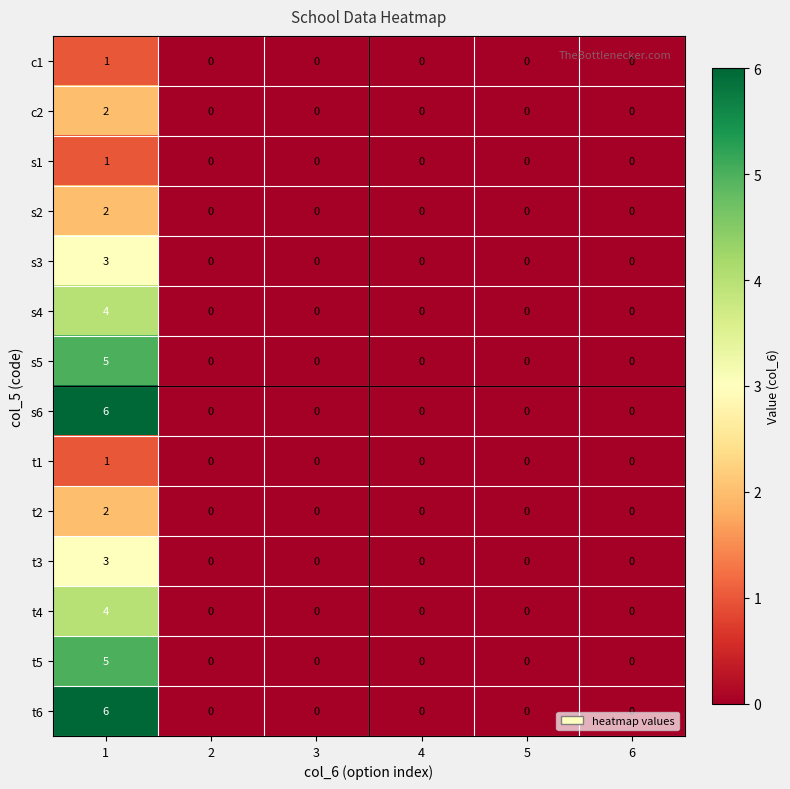

Count the number of data series in this chart.

14